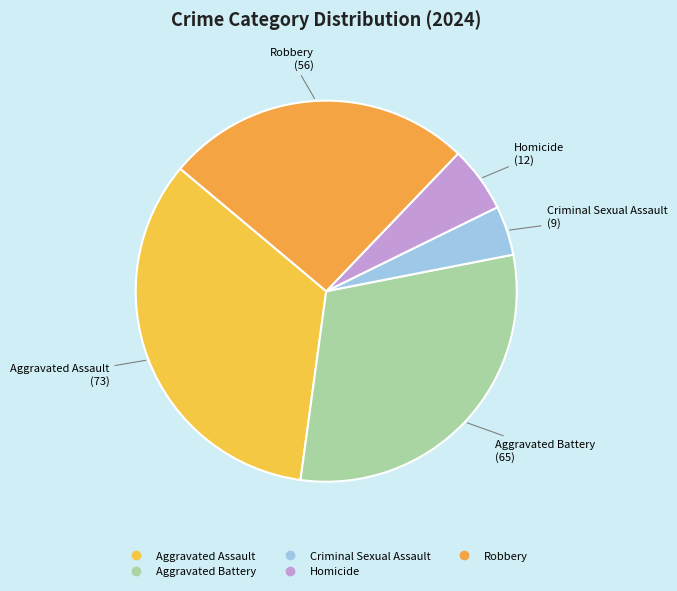

To the nearest percent, what is the difference between the largest and smallest slice percentages?

30%